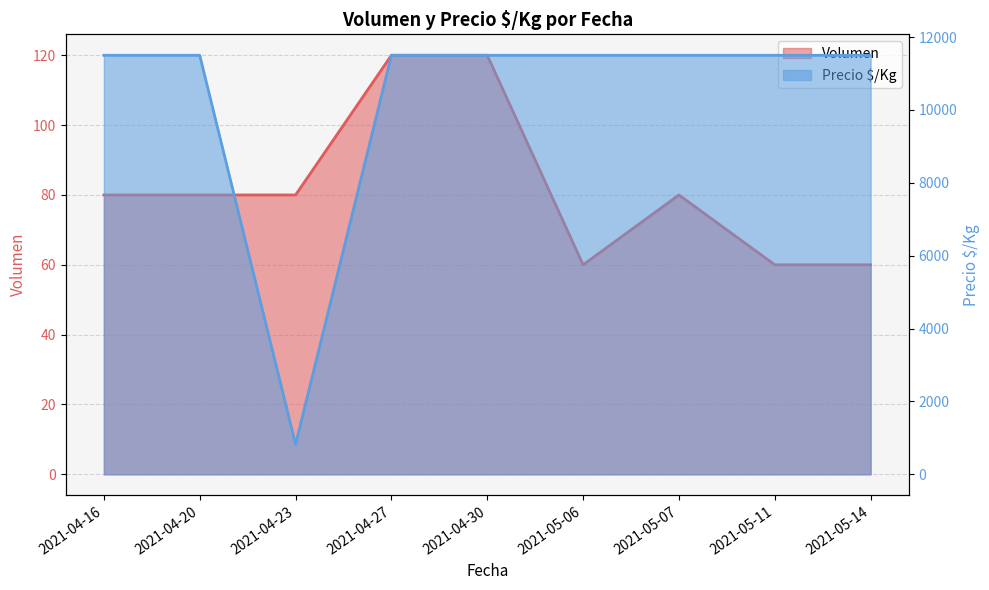

How many data points does each series have?

9